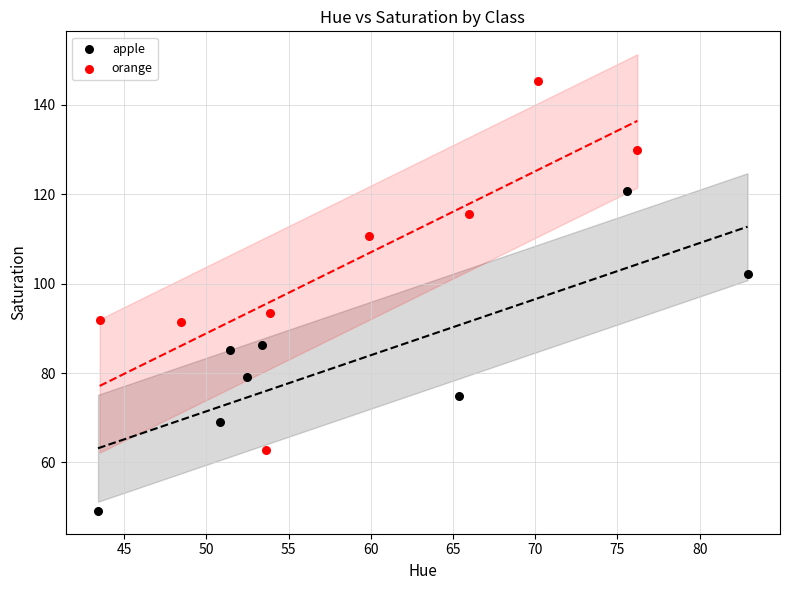

Which series reaches the maximum Y coordinate?

orange